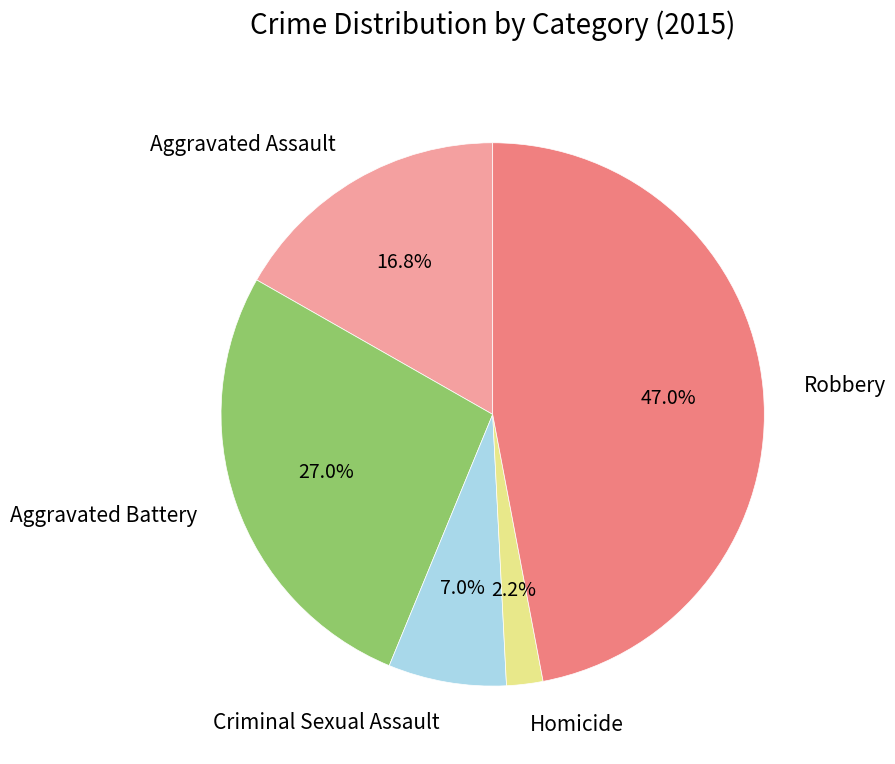

Is it true that Homicide is 15% of the pie?

False